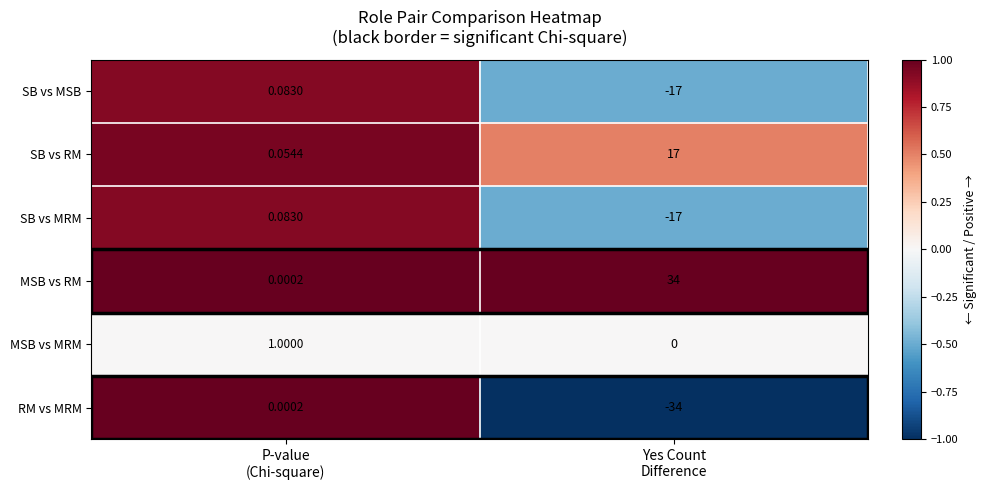

Which series has the largest total across all categories?

MSB vs RM